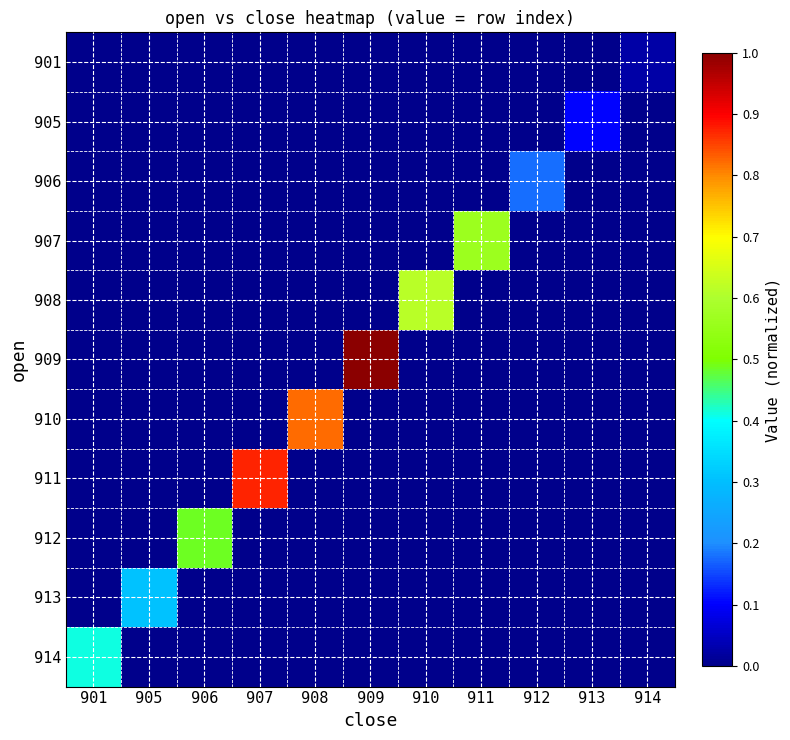

Reading left to right, list all the values displayed in this chart.

901: 901=0.0	905=0.0	906=0.0	907=0.0	908=0.0	909=0.0	910=0.0	911=0.0	912=0.0	913=0.0	914=0.0
905: 901=0.0	905=0.0	906=0.0	907=0.0	908=0.0	909=0.0	910=0.0	911=0.0	912=0.0	913=0.1	914=0.0
906: 901=0.0	905=0.0	906=0.0	907=0.0	908=0.0	909=0.0	910=0.0	911=0.0	912=0.2	913=0.0	914=0.0
907: 901=0.0	905=0.0	906=0.0	907=0.0	908=0.0	909=0.0	910=0.0	911=0.6	912=0.0	913=0.0	914=0.0
908: 901=0.0	905=0.0	906=0.0	907=0.0	908=0.0	909=0.0	910=0.6	911=0.0	912=0.0	913=0.0	914=0.0
909: 901=0.0	905=0.0	906=0.0	907=0.0	908=0.0	909=1.0	910=0.0	911=0.0	912=0.0	913=0.0	914=0.0
910: 901=0.0	905=0.0	906=0.0	907=0.0	908=0.8	909=0.0	910=0.0	911=0.0	912=0.0	913=0.0	914=0.0
911: 901=0.0	905=0.0	906=0.0	907=0.9	908=0.0	909=0.0	910=0.0	911=0.0	912=0.0	913=0.0	914=0.0
912: 901=0.0	905=0.0	906=0.5	907=0.0	908=0.0	909=0.0	910=0.0	911=0.0	912=0.0	913=0.0	914=0.0
913: 901=0.0	905=0.3	906=0.0	907=0.0	908=0.0	909=0.0	910=0.0	911=0.0	912=0.0	913=0.0	914=0.0
914: 901=0.4	905=0.0	906=0.0	907=0.0	908=0.0	909=0.0	910=0.0	911=0.0	912=0.0	913=0.0	914=0.0